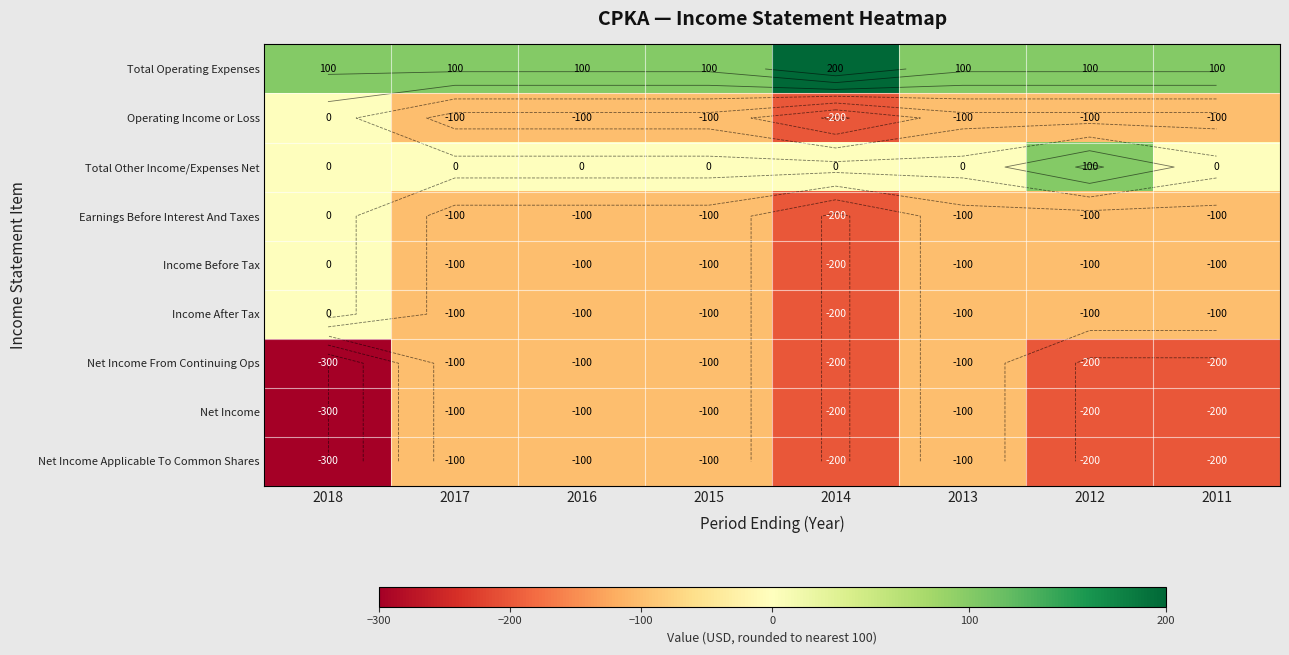

The Income After Tax series shows -49 at 2012. True or false?

False